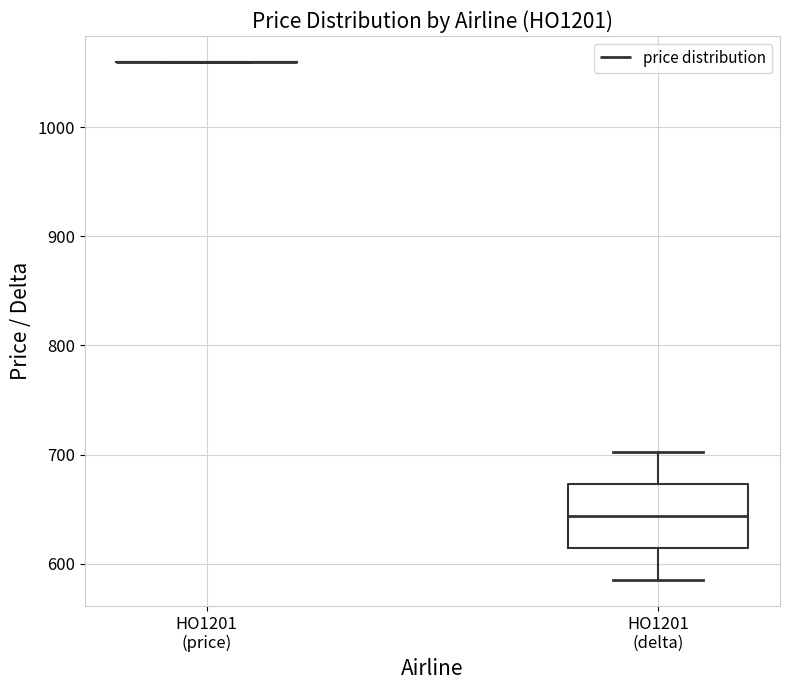

Reading left to right, transcribe this box plot: for each box, give where its median line is, the range the box spans, and where its two whiskers end, as read against the y-axis. The values are not printed on the chart, so give them approximately, as read against the axis.

HO1201 (price): box collapsed to a line at 1060, whiskers 1060 to 1060
HO1201 (delta): median 640, box 610 to 670, whiskers 590 to 700